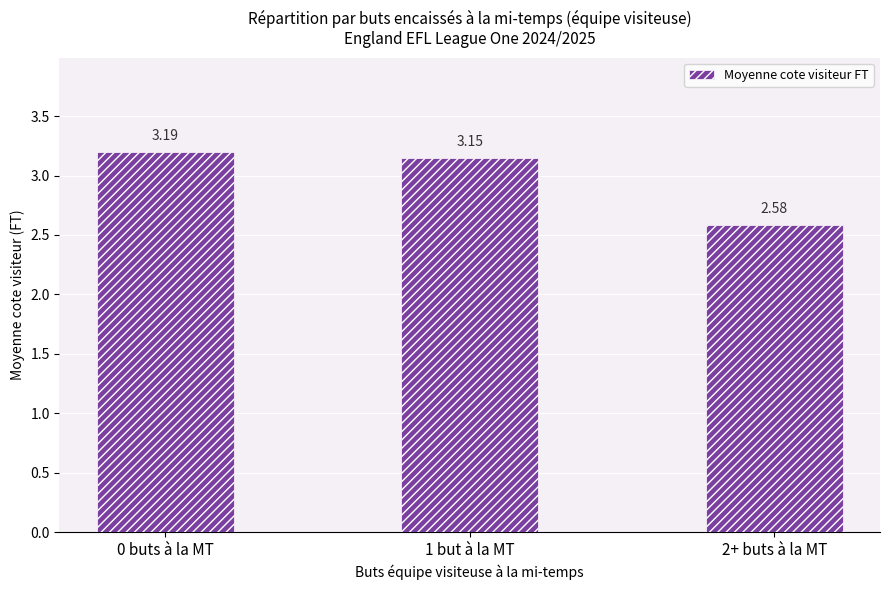

Rank the categories by value from lowest to highest.

2+ buts à la MT, 1 but à la MT, 0 buts à la MT